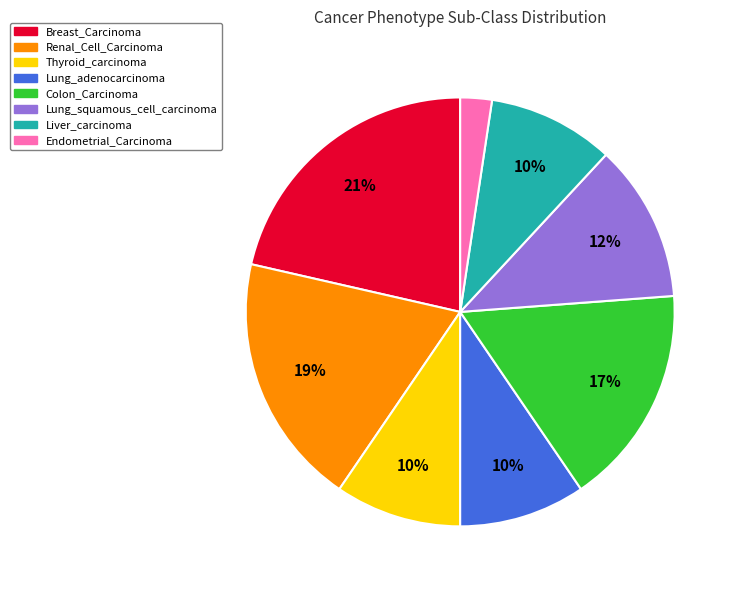

Count the number of slices in the pie.

8